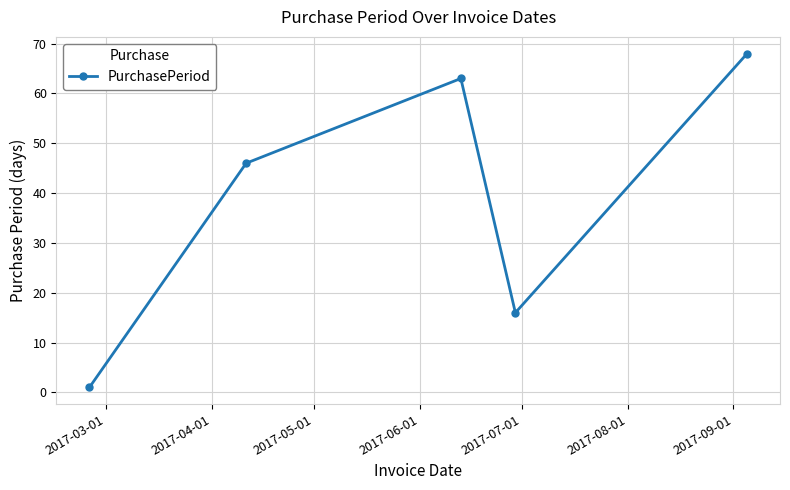

What is the sum of all values?

194